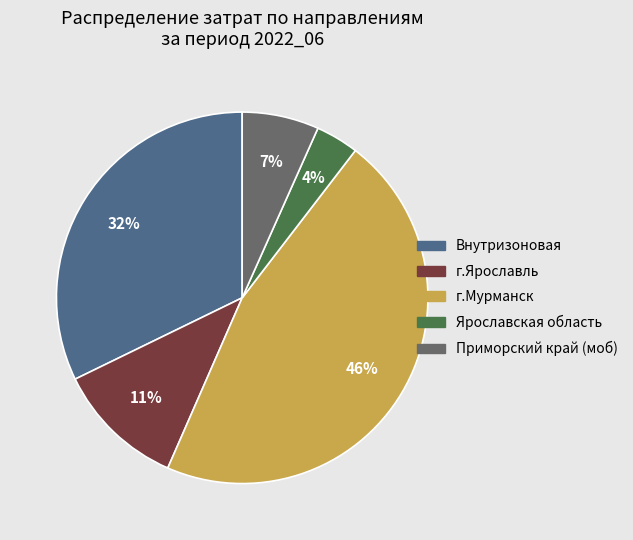

The Приморский край (моб) slice represents 7% of the pie. True or false?

True